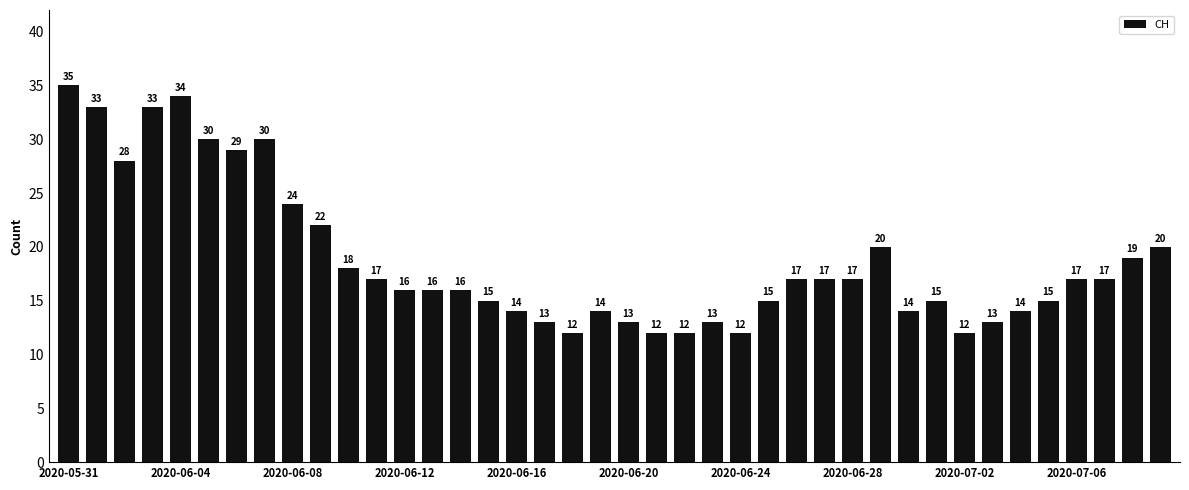

What is the value of the 18th bar from the left?

13